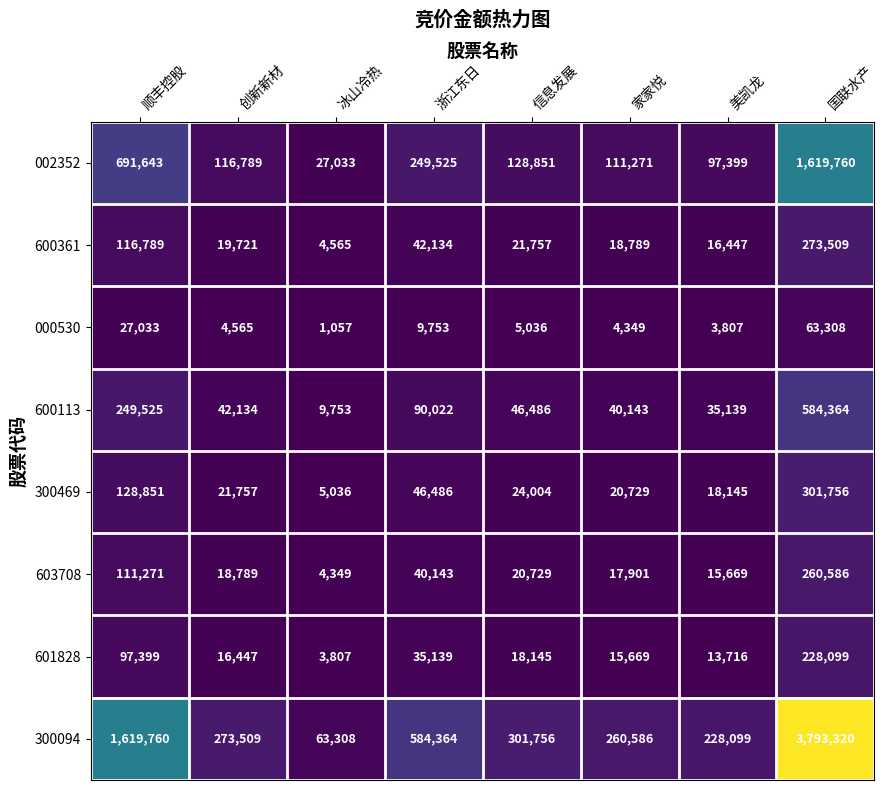

Rank the series by their maximum value, from lowest to highest.

000530, 601828, 603708, 600361, 300469, 600113, 002352, 300094